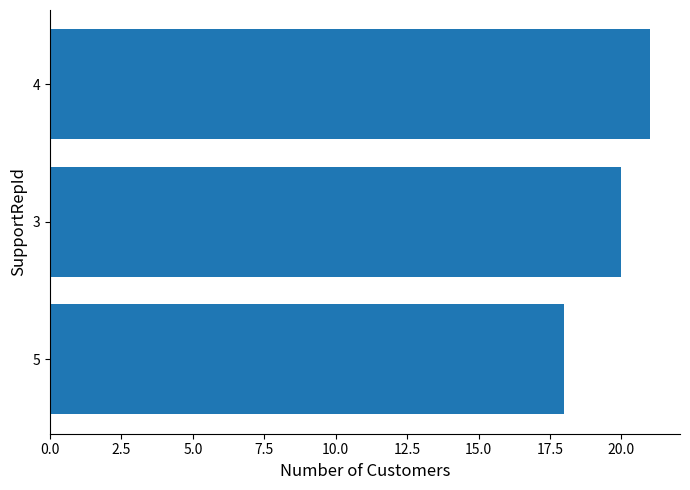

Read the value at 3.

20